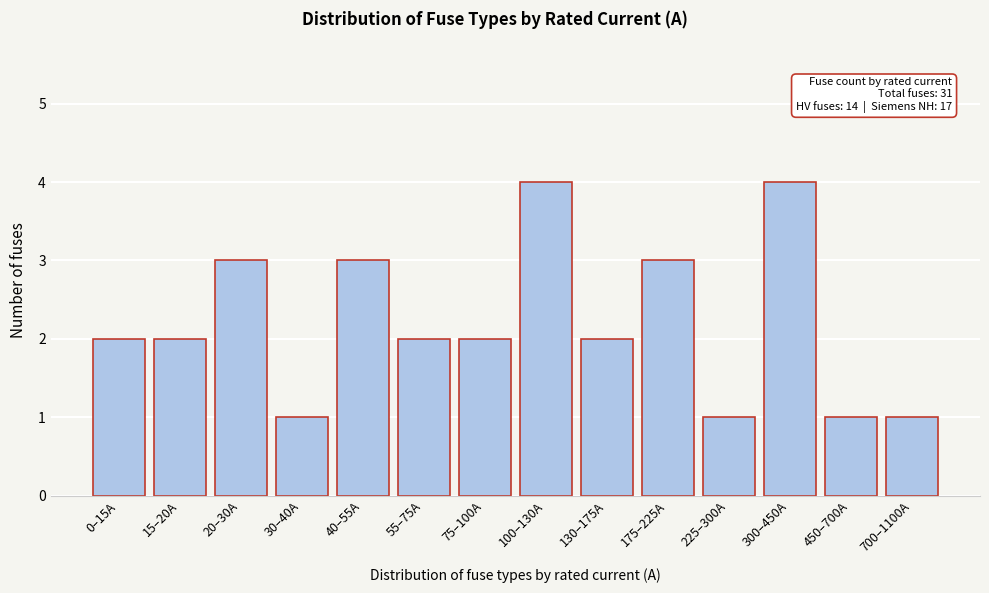

Reading left to right, extract all data points from this chart.

0–15A=2	15–20A=2	20–30A=3	30–40A=1	40–55A=3	55–75A=2	75–100A=2	100–130A=4	130–175A=2	175–225A=3	225–300A=1	300–450A=4	450–700A=1	700–1100A=1